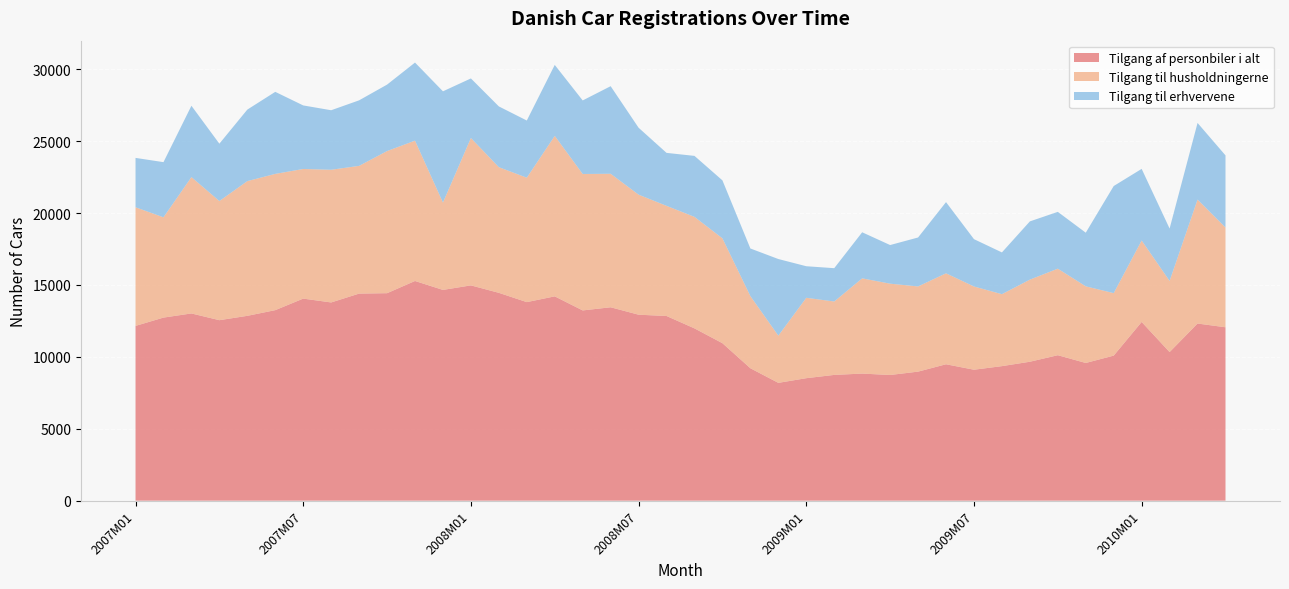

Reading left to right, list all the values displayed in this chart.

Tilgang af personbiler i alt: 12154	12732	13020	12552	12854	13250	14052	13785	14401	14429	15278	14657	14972	14454	13808	14209	13230	13450	12933	12843	11981	10951	9209	8193	8518	8746	8838	8740	8974	9486	9107	9356	9662	10116	9576	10088	12429	10334	12319	12059
Tilgang til husholdningerne: 8250	6974	9481	8286	9369	9476	9015	9228	8882	9884	9759	6074	10249	8737	8653	11159	9489	9284	8348	7660	7756	7292	5017	3282	5590	5106	6622	6351	5924	6326	5789	5004	5710	6018	5330	4345	5663	4949	8621	6938
Tilgang til erhvervene: 3434	3836	4962	3988	4973	5705	4420	4139	4558	4621	5430	7737	4143	4227	3976	4936	5115	6091	4654	3684	4240	4031	3312	5330	2196	2316	3205	2686	3405	4951	3291	2905	4050	3951	3730	7448	4982	3641	5329	5015